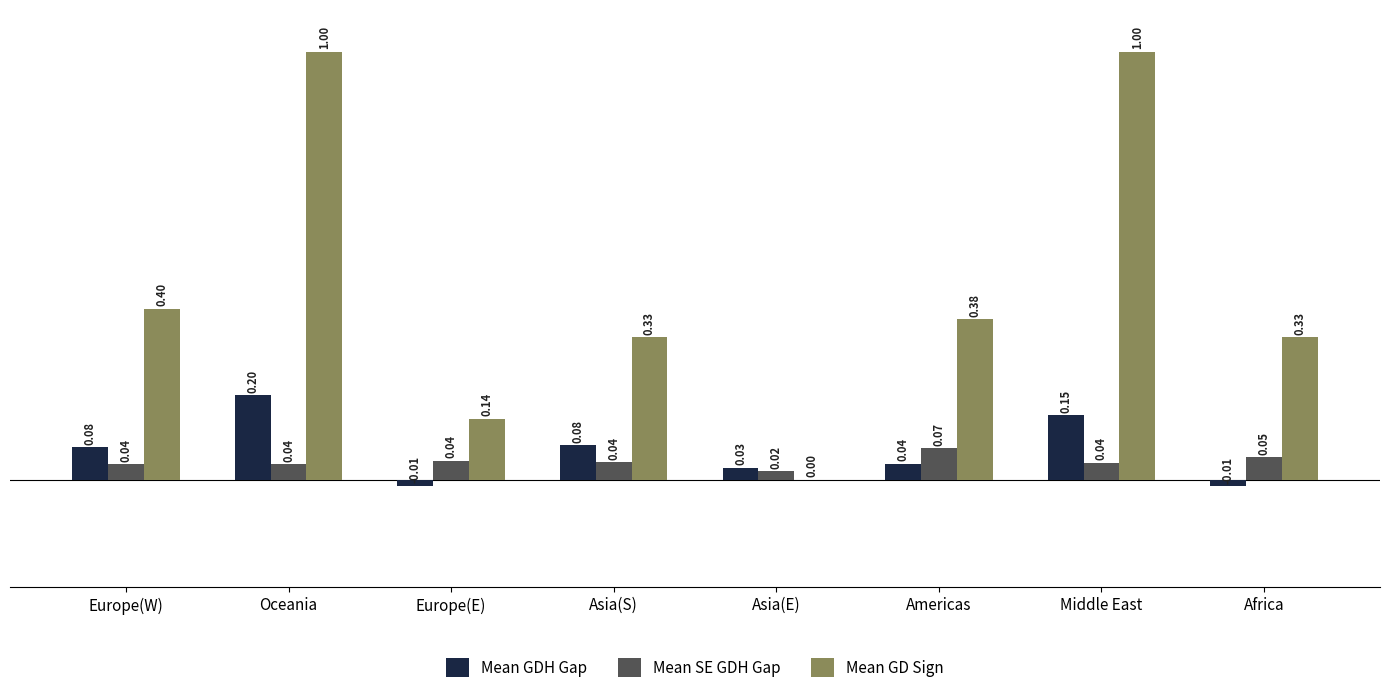

What is the total value across all series at Asia(S)?

0.5